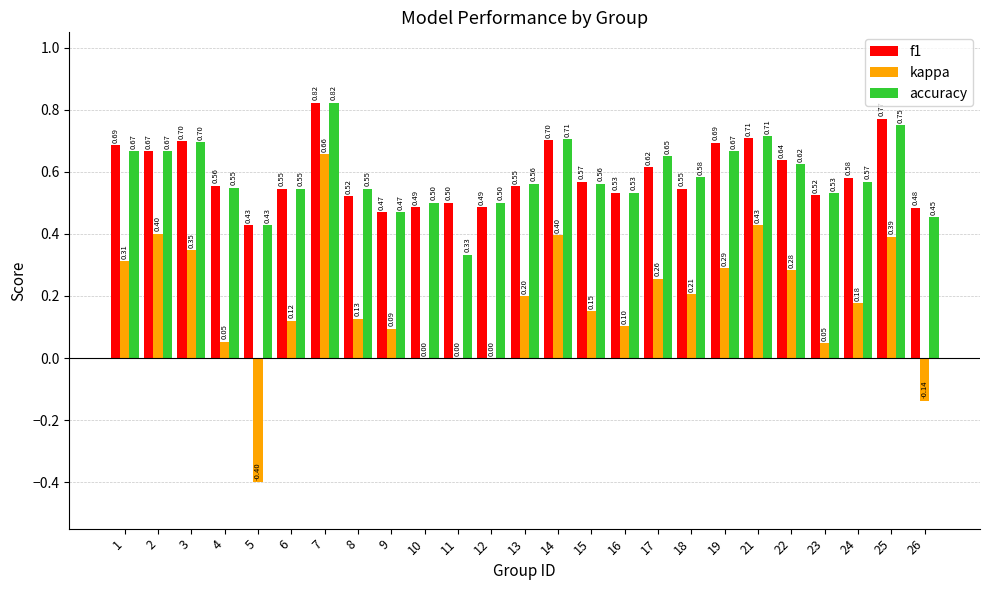

What is the total value across all series at 6?

1.2